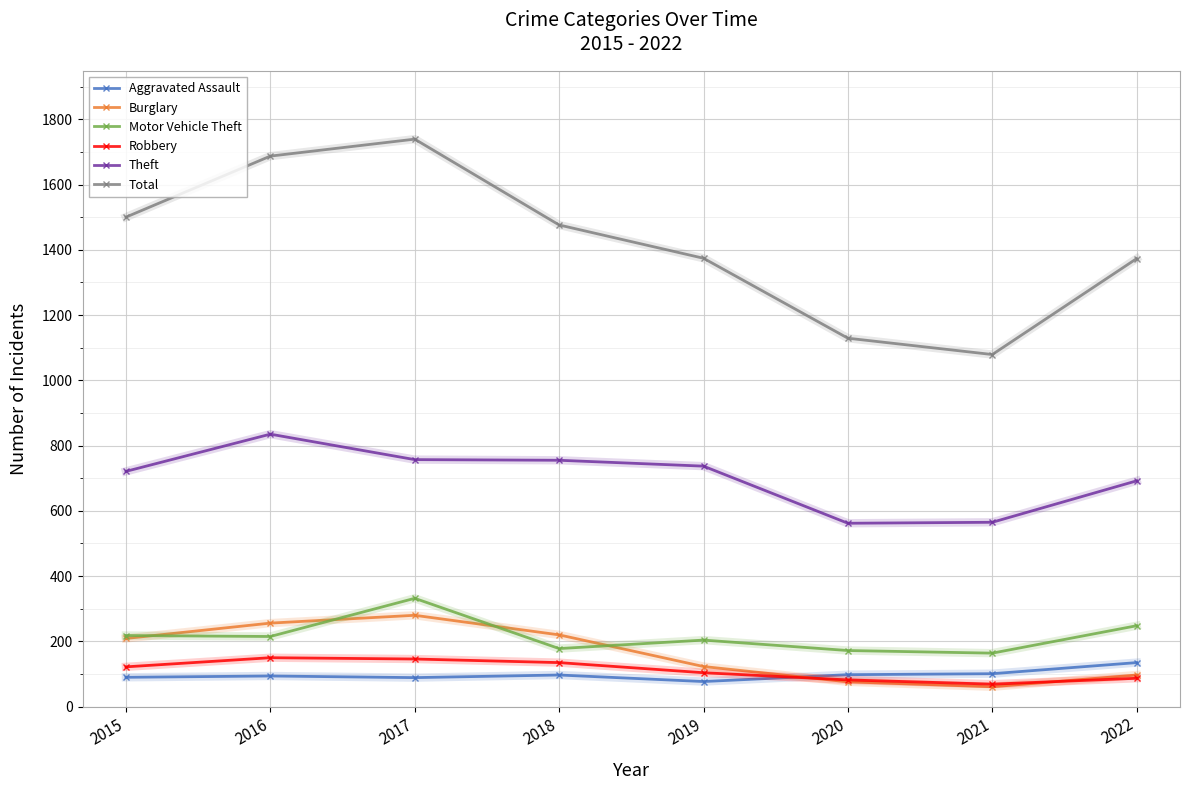

Where is Total nearest to the value 1409?

2019